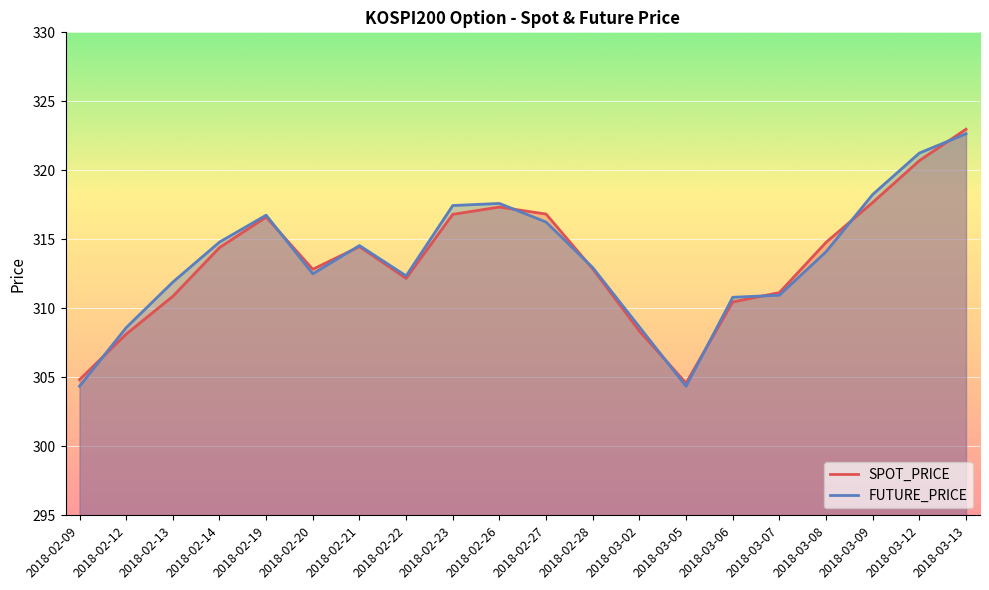

The value of SPOT_PRICE at 2018-02-13 is 127.7. True or false?

False